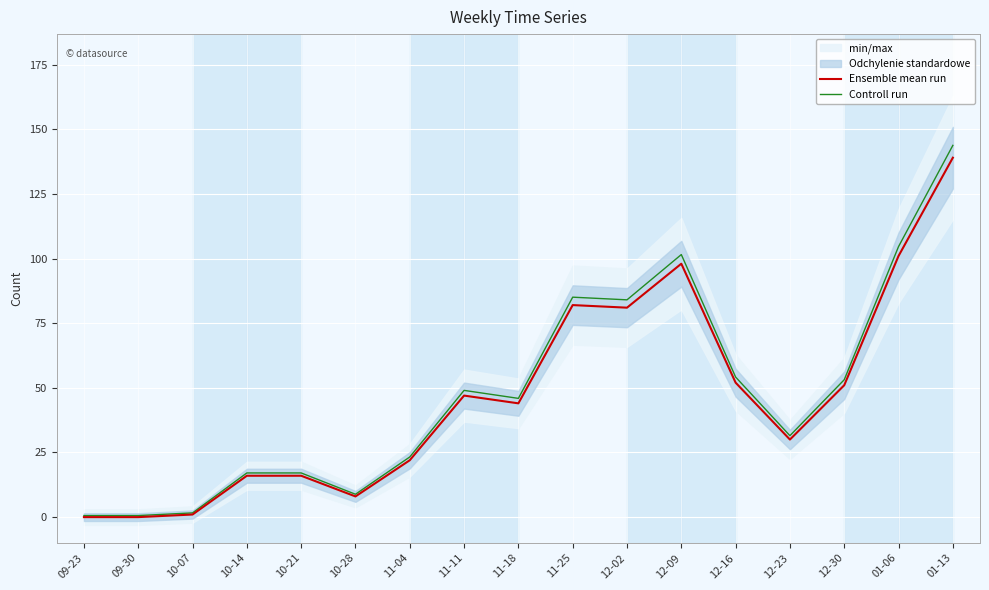

Reading left to right, list all the values displayed in this chart.

Ensemble mean run: 0.0	0.0	1.0	16.0	16.0	8.0	22.0	47.0	44.0	82.0	81.0	98.0	52.0	30.0	51.0	101.0	139.0
Controll run: 0.6	0.6	1.6	17.1	17.1	8.8	23.3	49.0	45.9	85.1	84.0	101.5	54.2	31.5	53.1	104.6	143.8